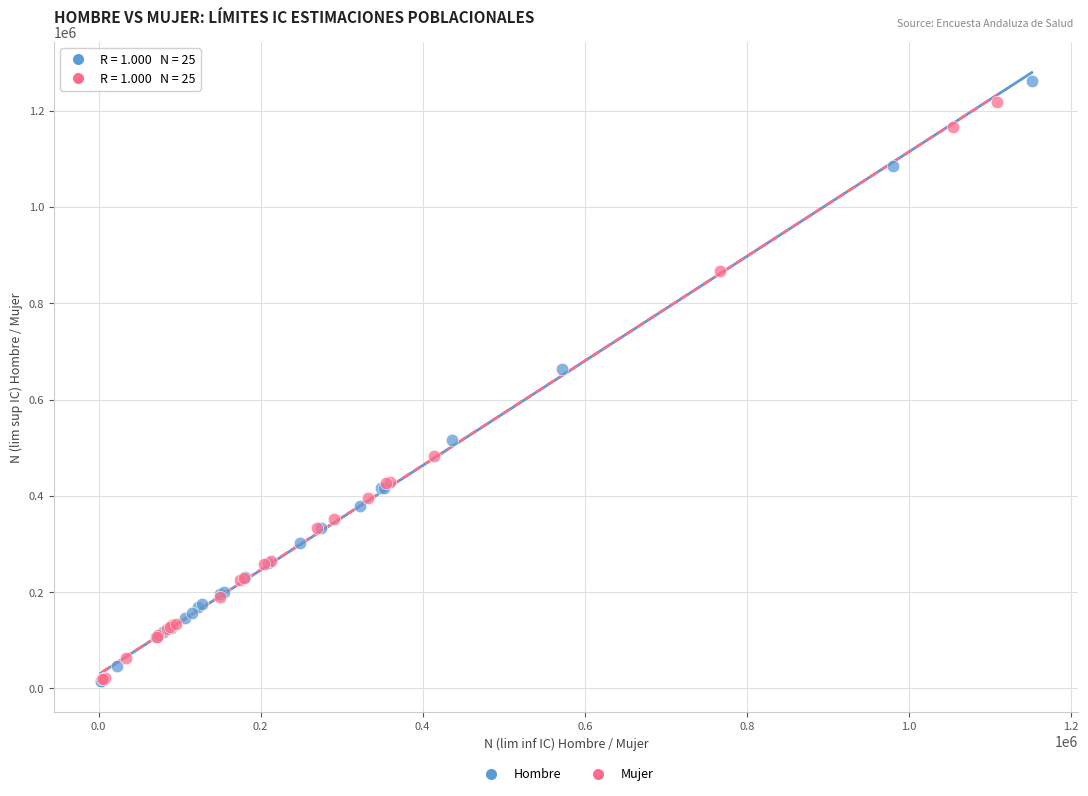

Which series has the widest spread of Y values?

Hombre